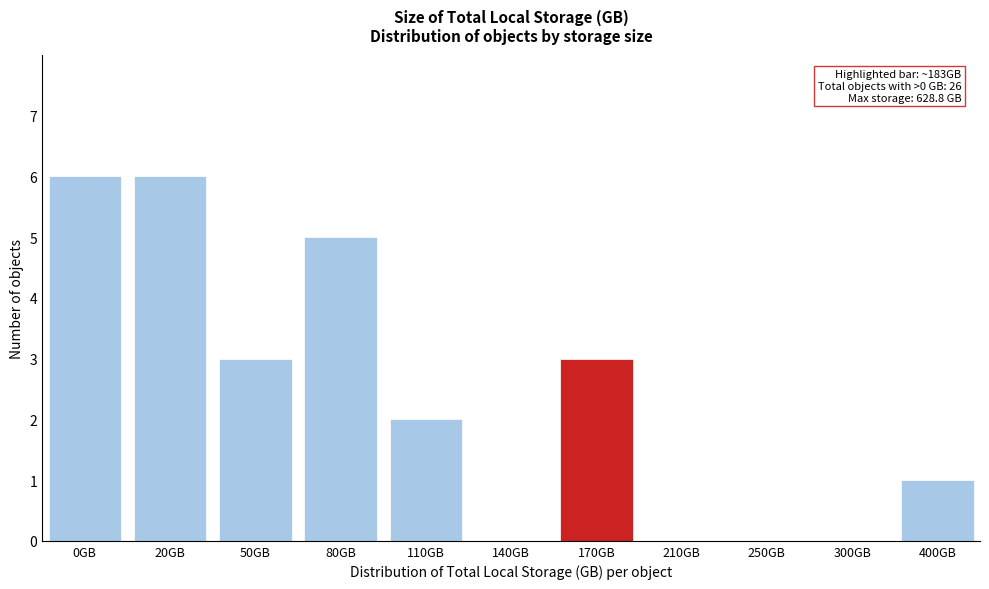

Reading left to right, extract all data points from this chart.

0GB=6	20GB=6	50GB=3	80GB=5	110GB=2	140GB=0	170GB=3	210GB=0	250GB=0	300GB=0	400GB=1